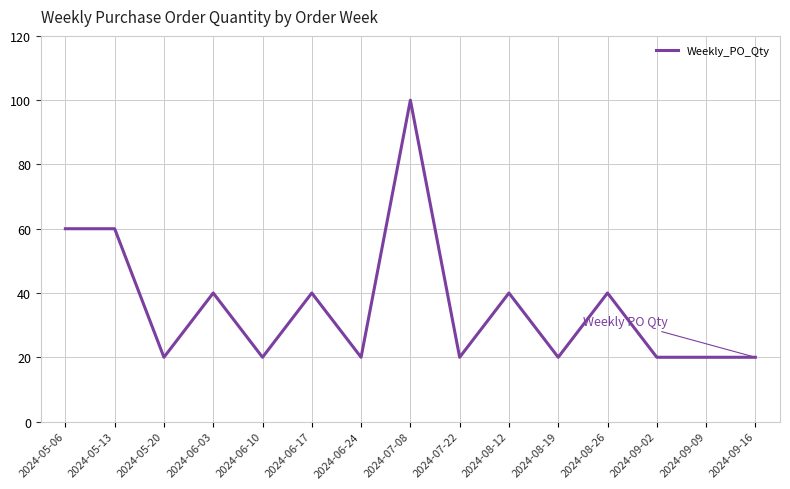

Is it true that the value at 2024-09-16 is 20?

True